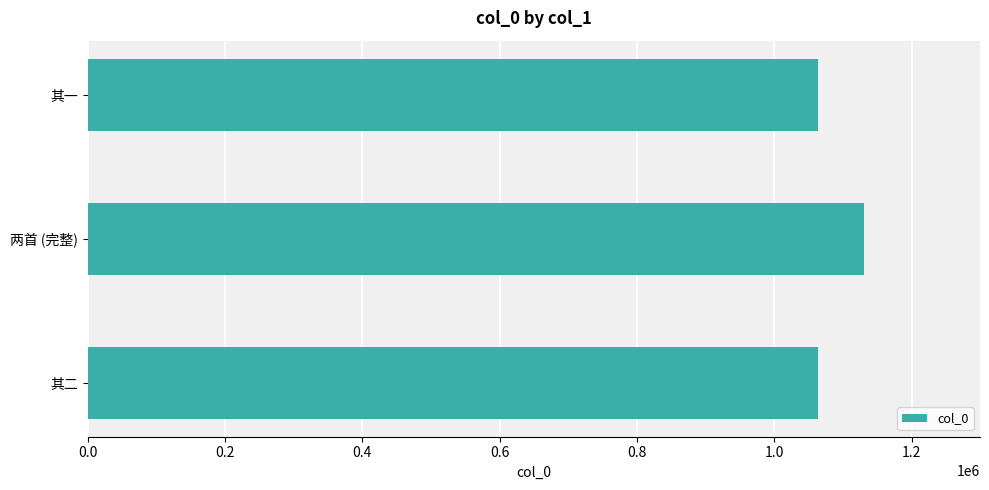

Is it true that the value at 其一 is 648492?

False